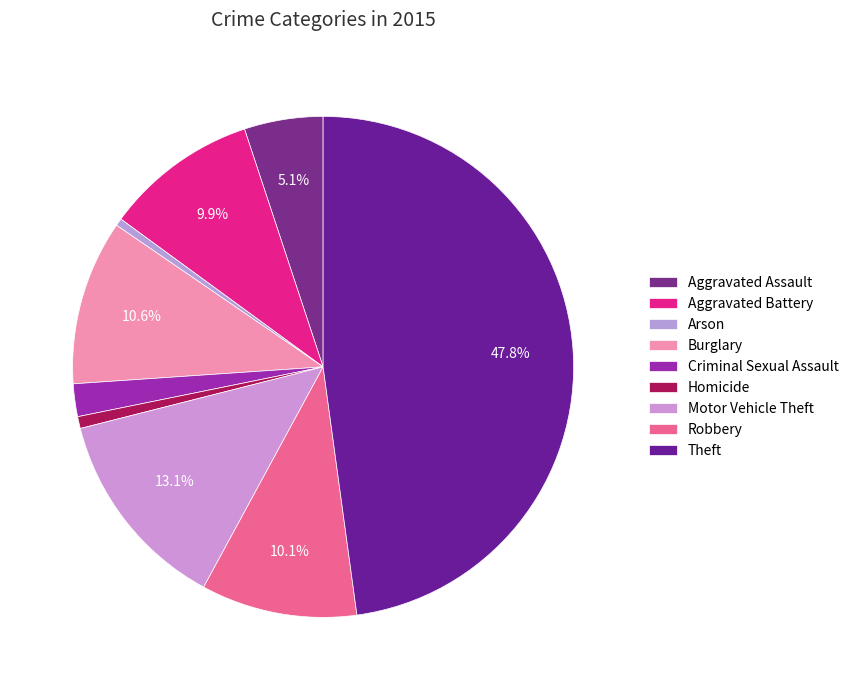

The Arson slice represents 0% of the pie. True or false?

True